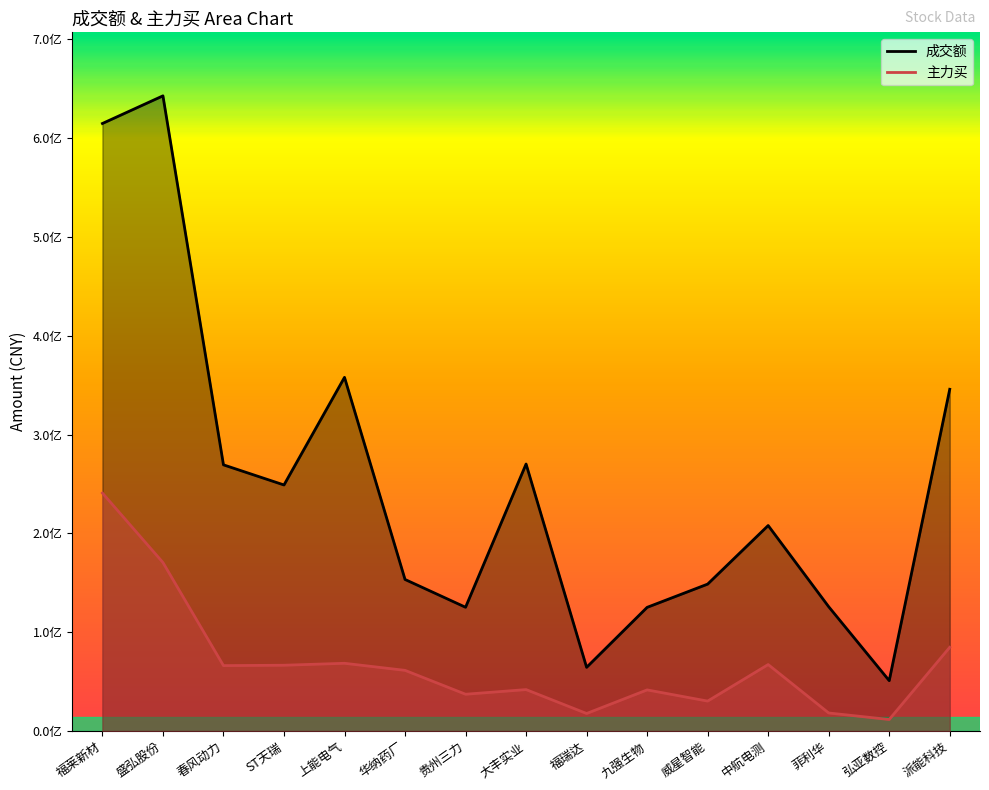

What is the difference between the highest and lowest values at 盛弘股份?

472385389